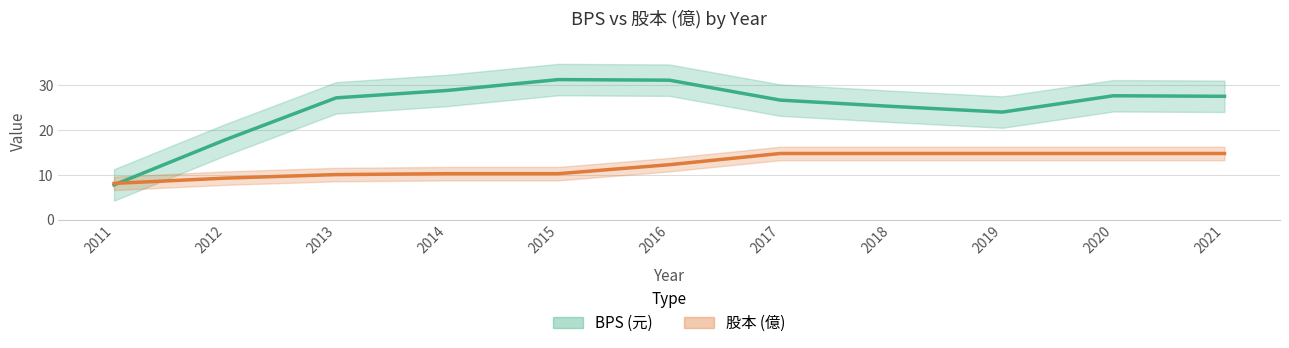

What is the sum of the 股本 (億) values at 2016 and 2021?

26.9